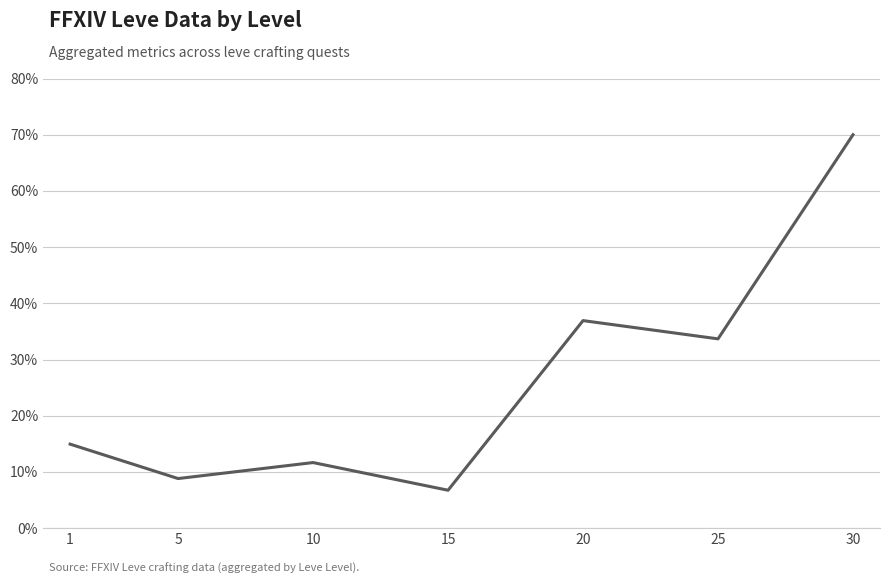

Which label corresponds to the largest value in the chart?

30